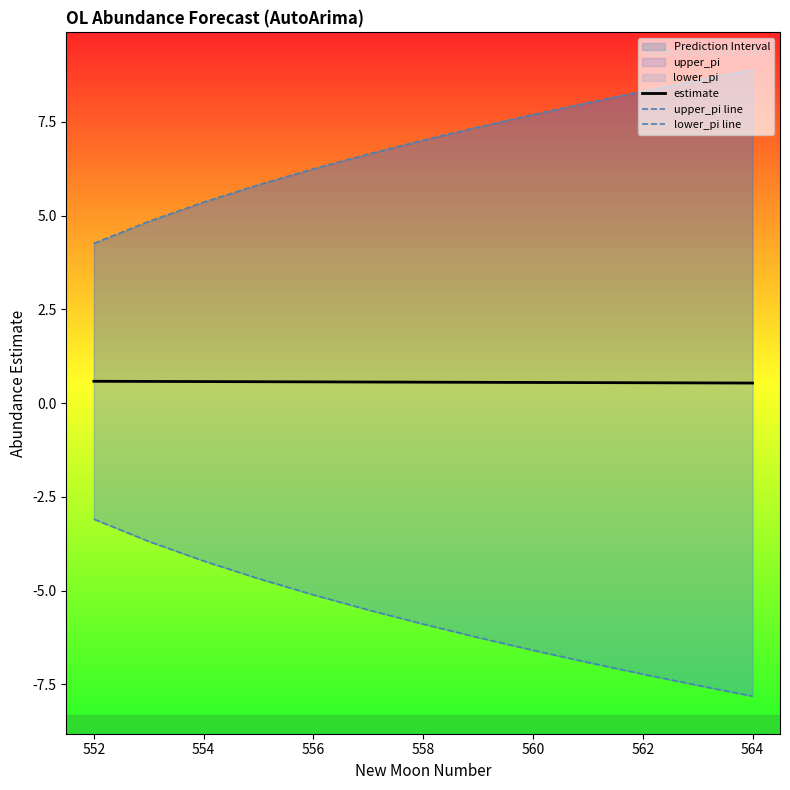

True or false: lower_pi line and estimate cross at least once.

False